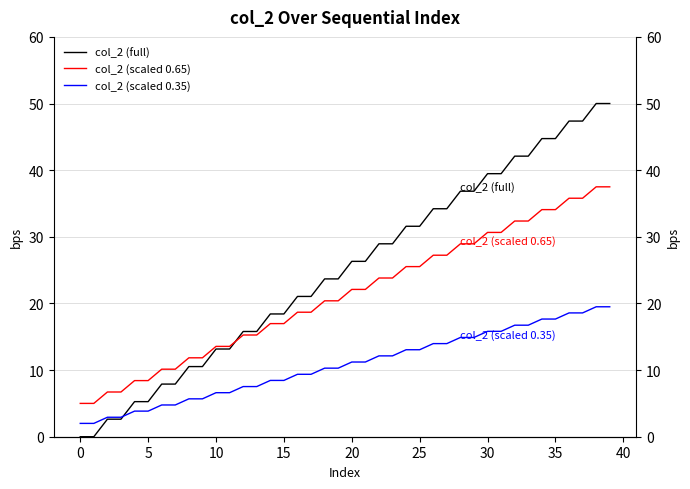

What is the label of the 12th point from the left?

11